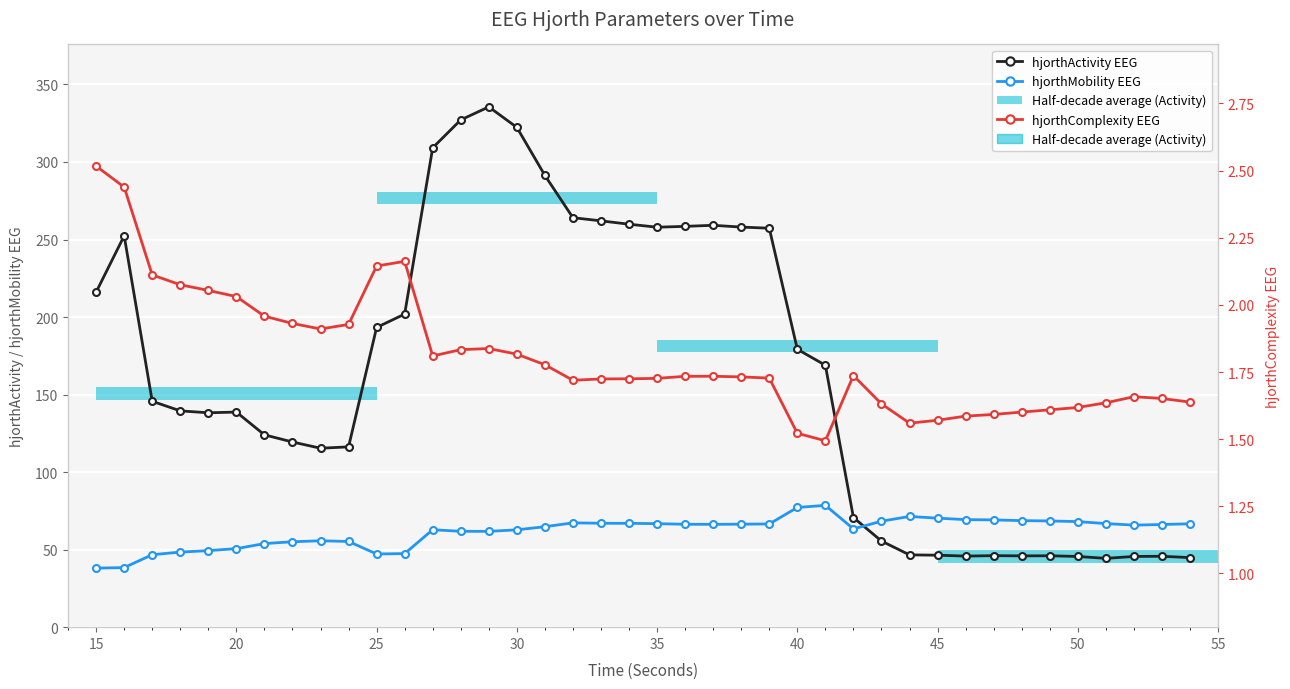

Does the chart contain any negative values?

No